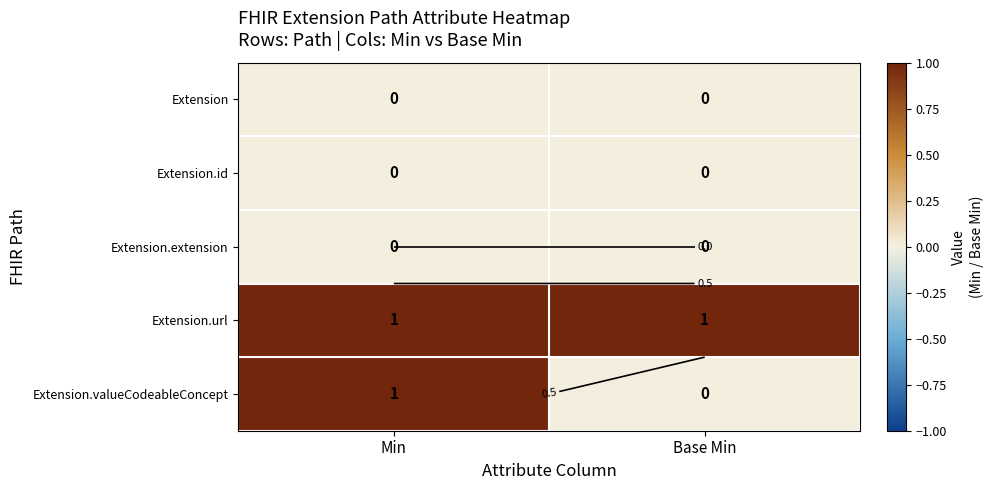

The value of Extension.id at Min is 0. True or false?

True